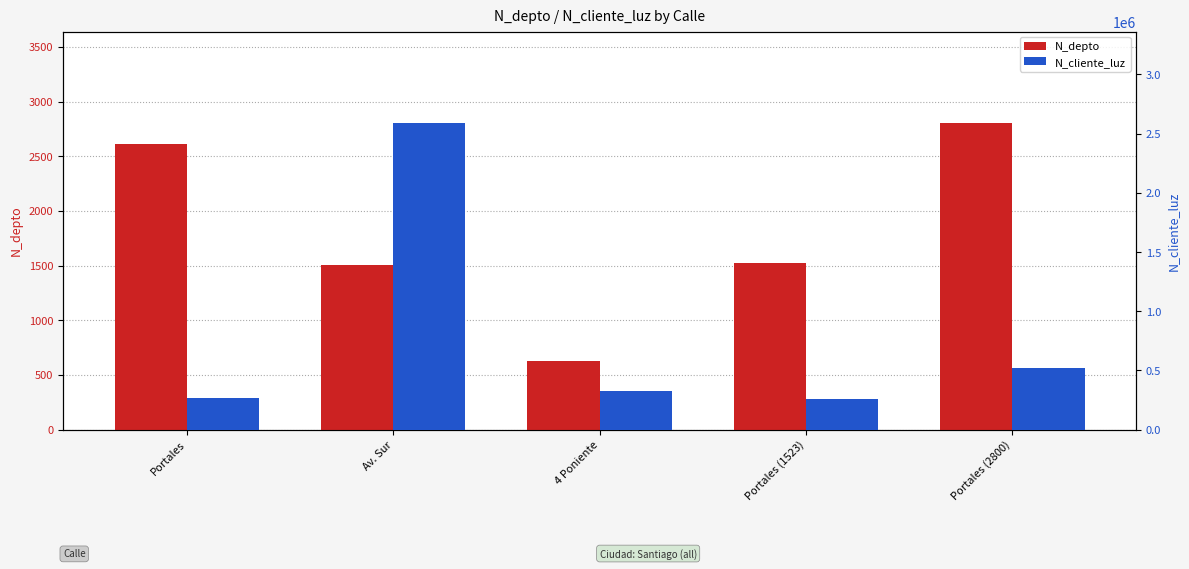

How many groups of bars are there?

5